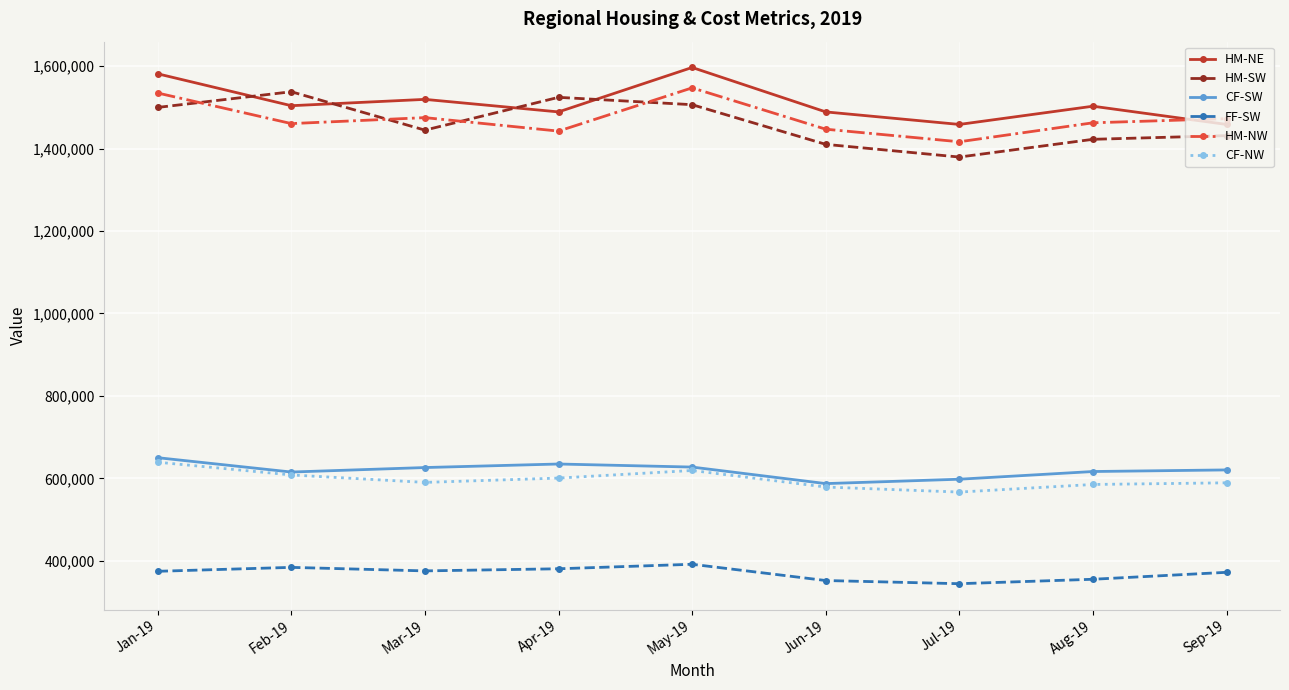

Where do HM-NE and HM-SW first cross each other?

Jan-19 and Feb-19